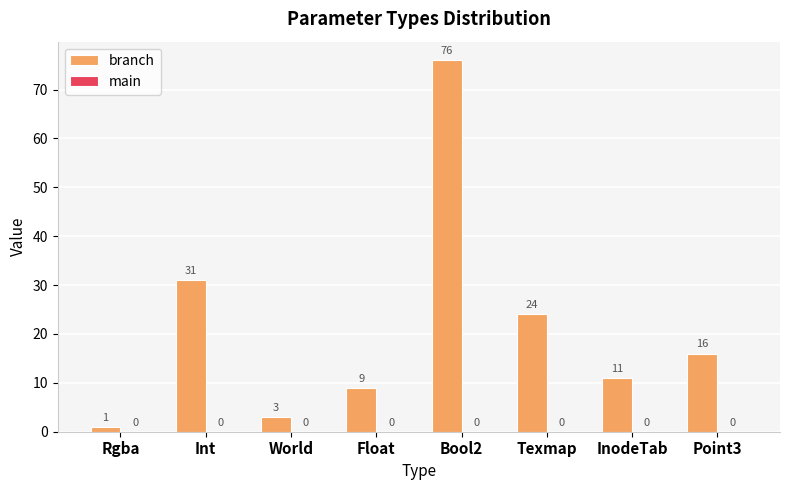

Rank the categories by value from lowest to highest.

Rgba, World, Float, InodeTab, Point3, Texmap, Int, Bool2